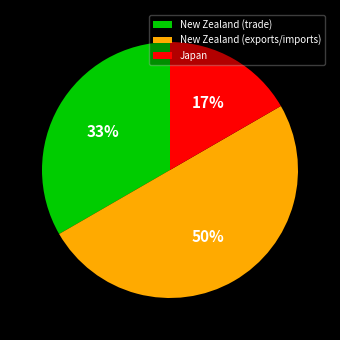

Which category has the biggest portion of the pie?

New Zealand (exports/imports)